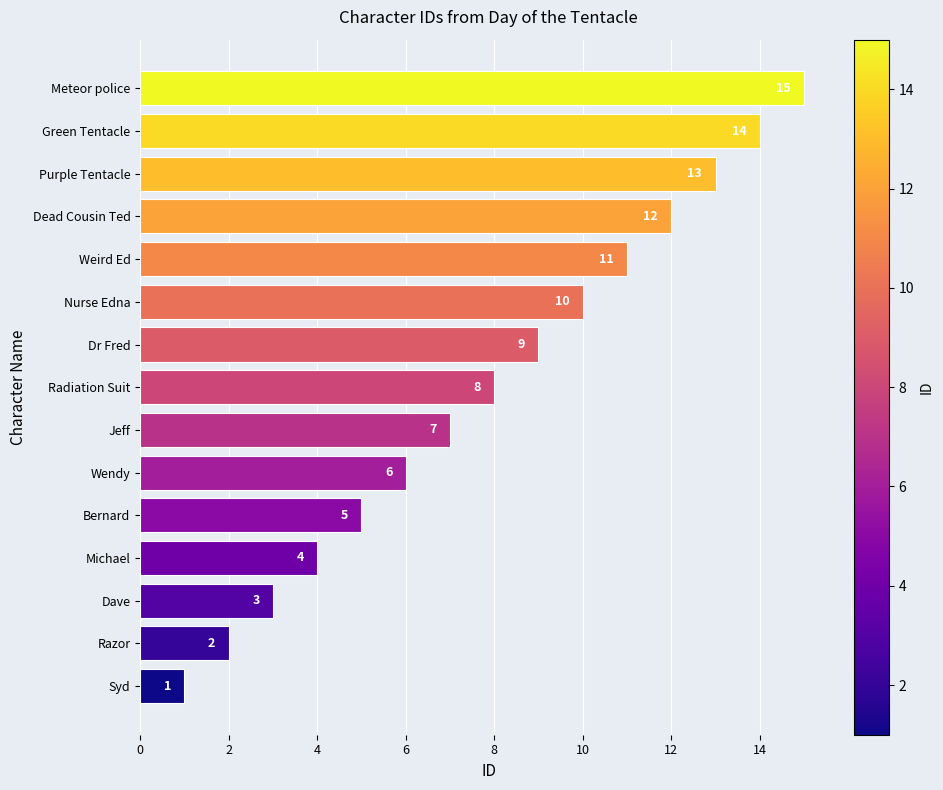

Rank the categories by value from highest to lowest.

Meteor police, Green Tentacle, Purple Tentacle, Dead Cousin Ted, Weird Ed, Nurse Edna, Dr Fred, Radiation Suit, Jeff, Wendy, Bernard, Michael, Dave, Razor, Syd